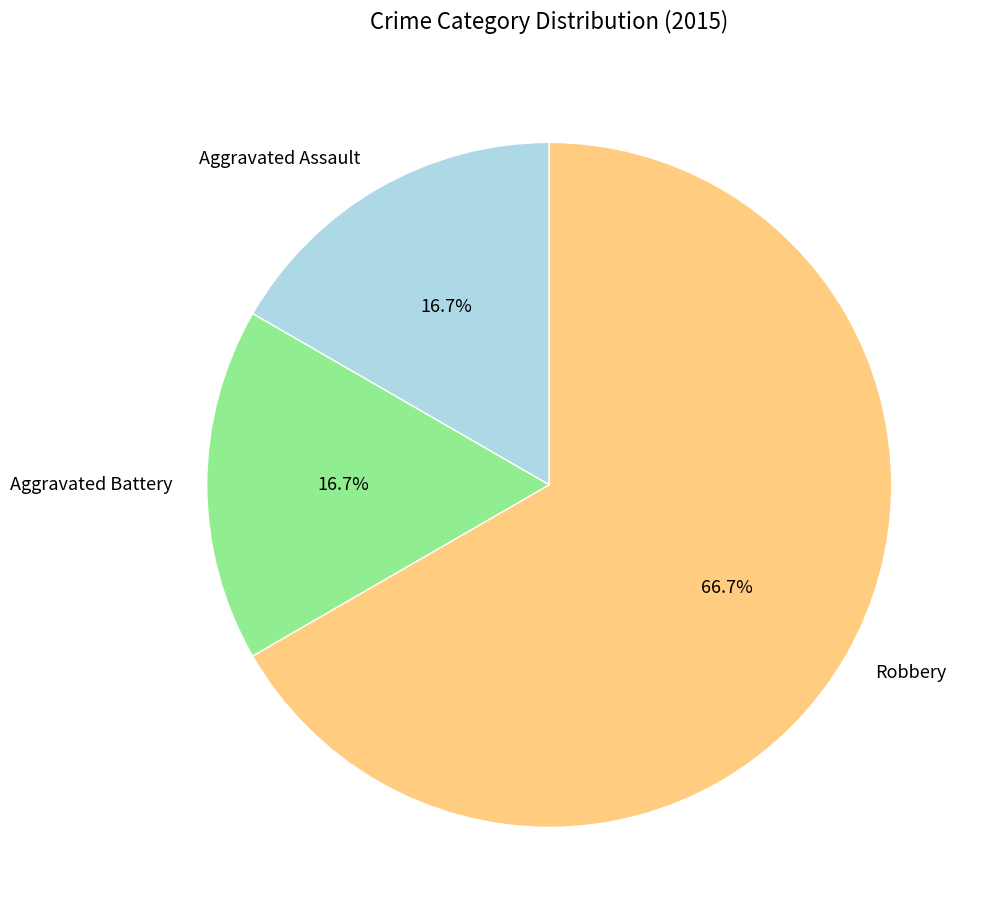

To the nearest percent, what is the difference between the largest and smallest slice percentages?

50%